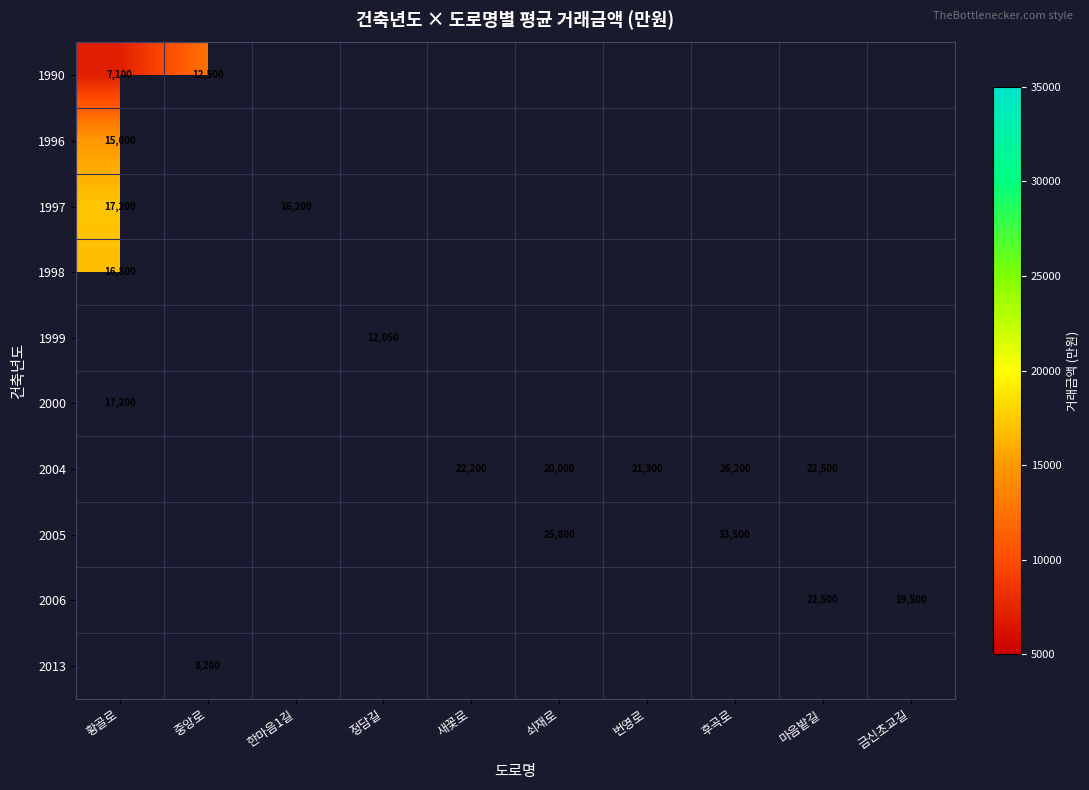

How many values in 1999 are above zero?

1